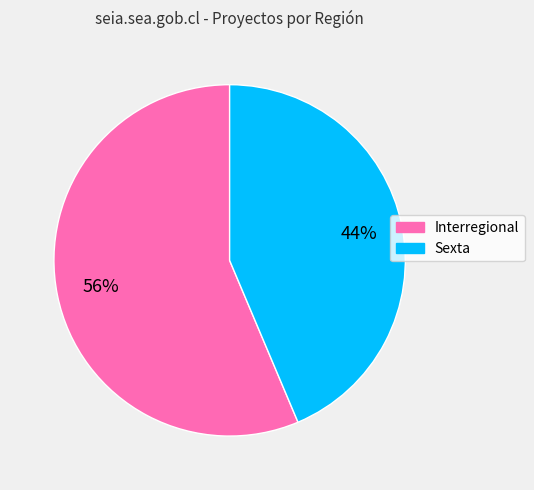

To the nearest percent, what is the combined percentage of Sexta and Interregional?

100%